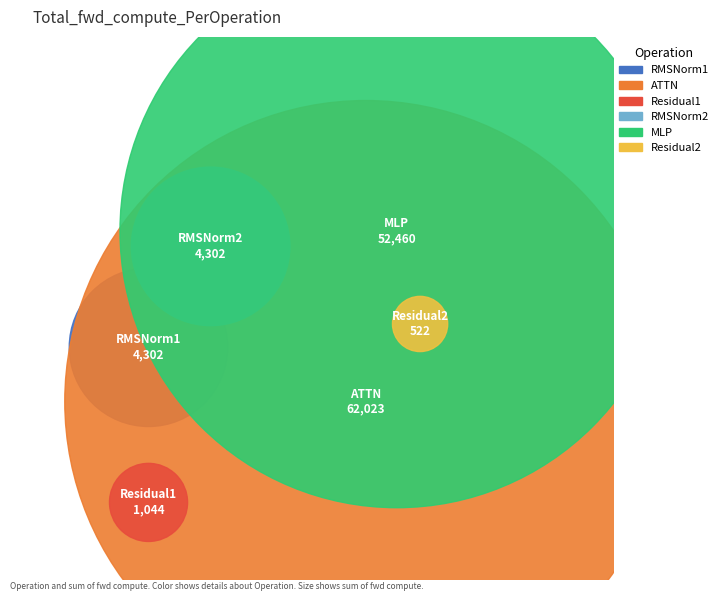

Is it true that MLP is 42% of the pie?

True